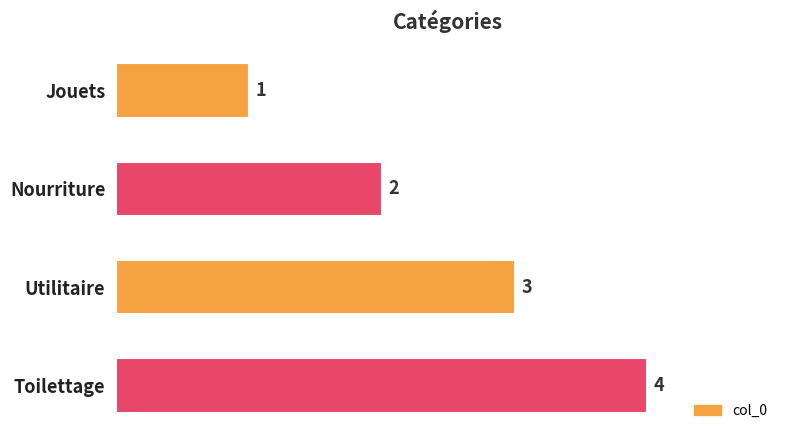

What is the value of the 2nd bar from the top?

2